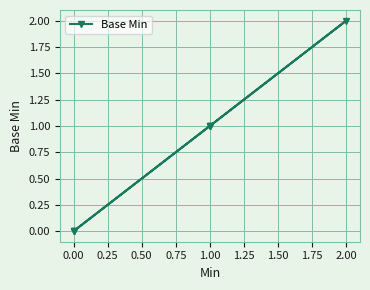

True or false: there are more than 0 points higher than both neighbors.

True